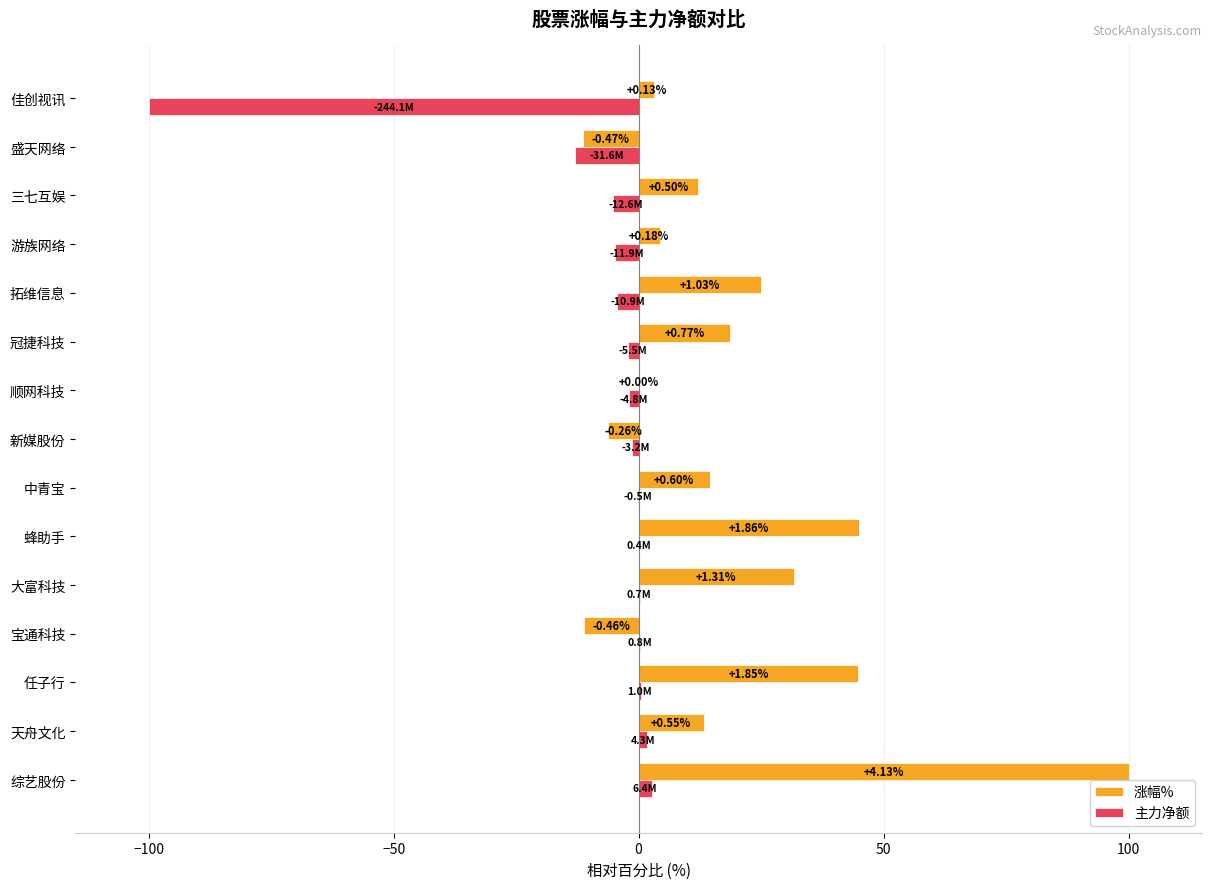

What are all the series names shown in the legend?

涨幅%, 主力净额